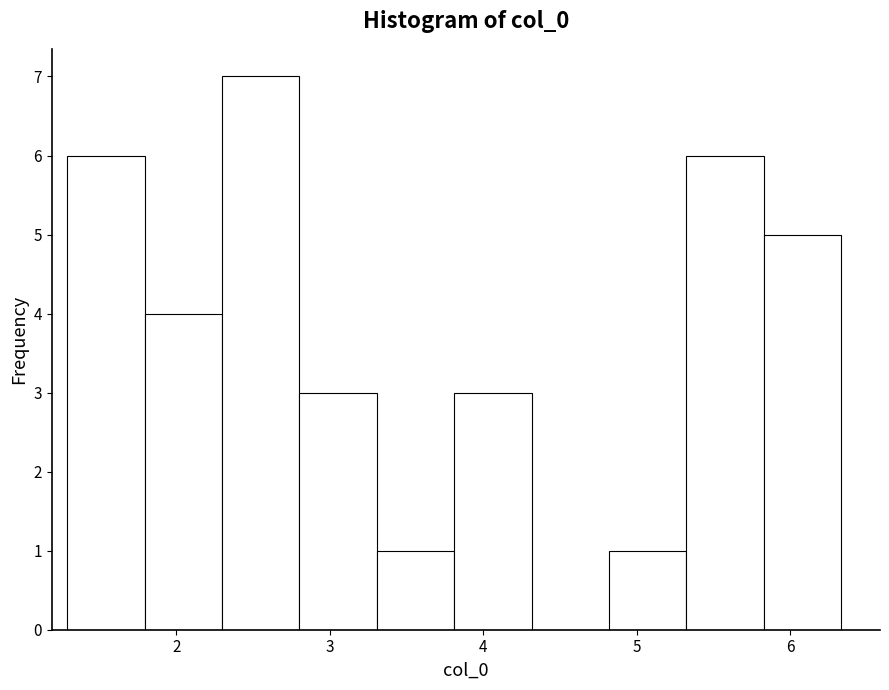

What is the height of the bar covering 5.8 to 6.3 on the x-axis? Neither the bar edges nor the heights are printed on the chart, so give them approximately, as read against the axes.

5